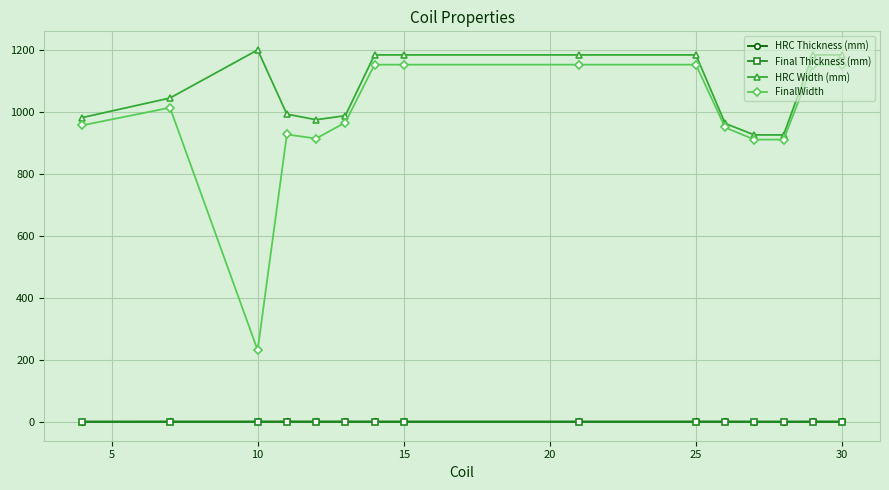

True or false: HRC Width (mm) and Final Thickness (mm) cross at least once.

False